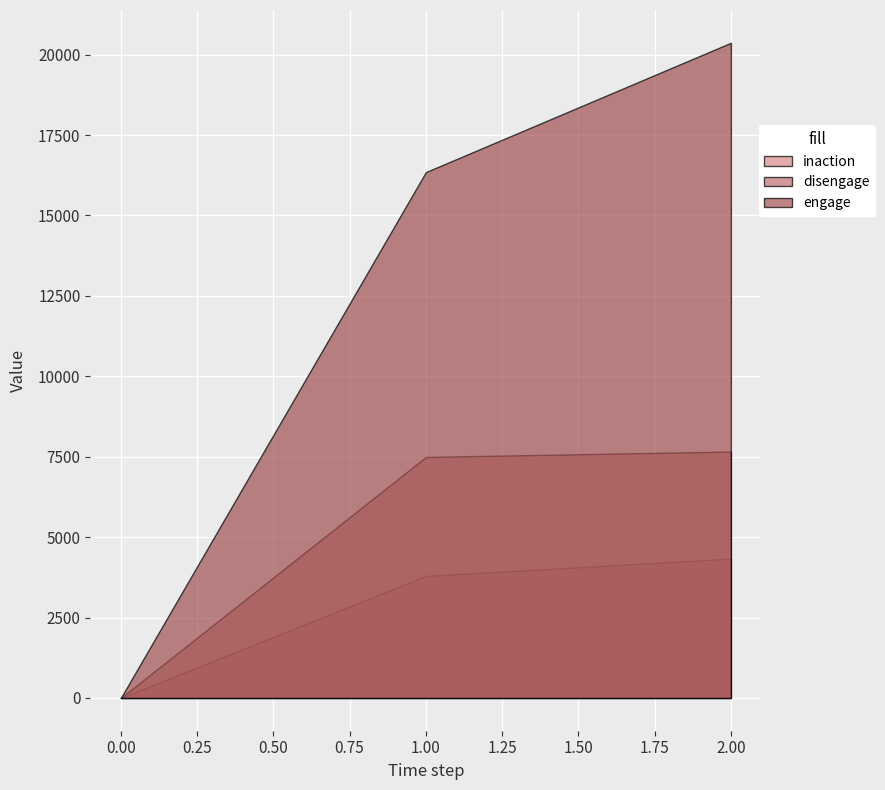

List the series in order of their overall mean, highest first.

engage, disengage, inaction